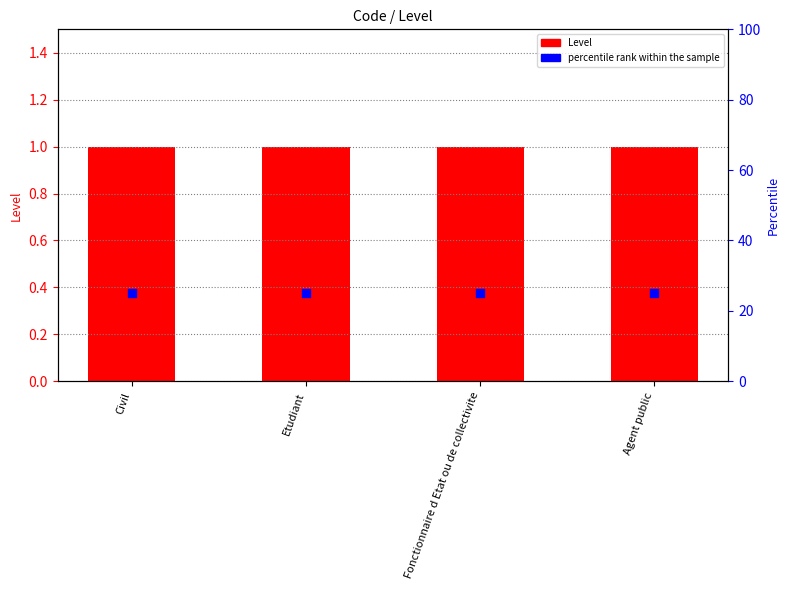

What is the total value across all series at Etudiant?

26